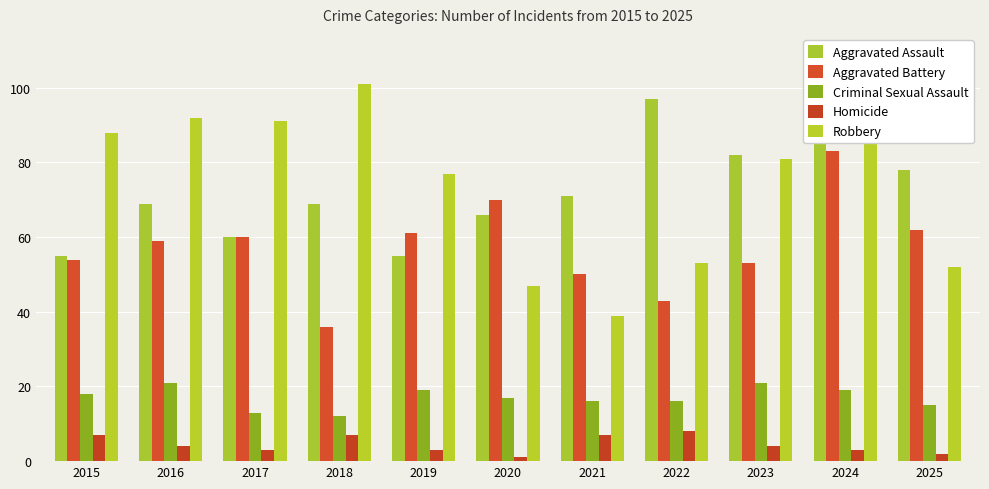

How many bars are there in each group?

5